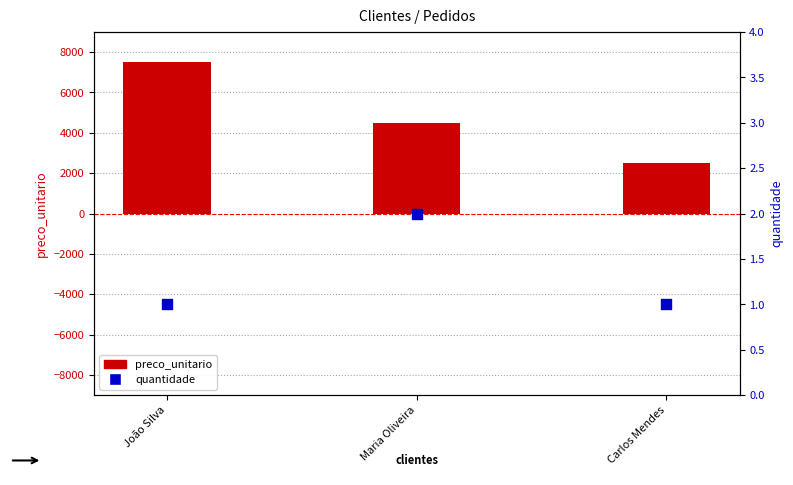

What is the total value across all series at João Silva?

7501